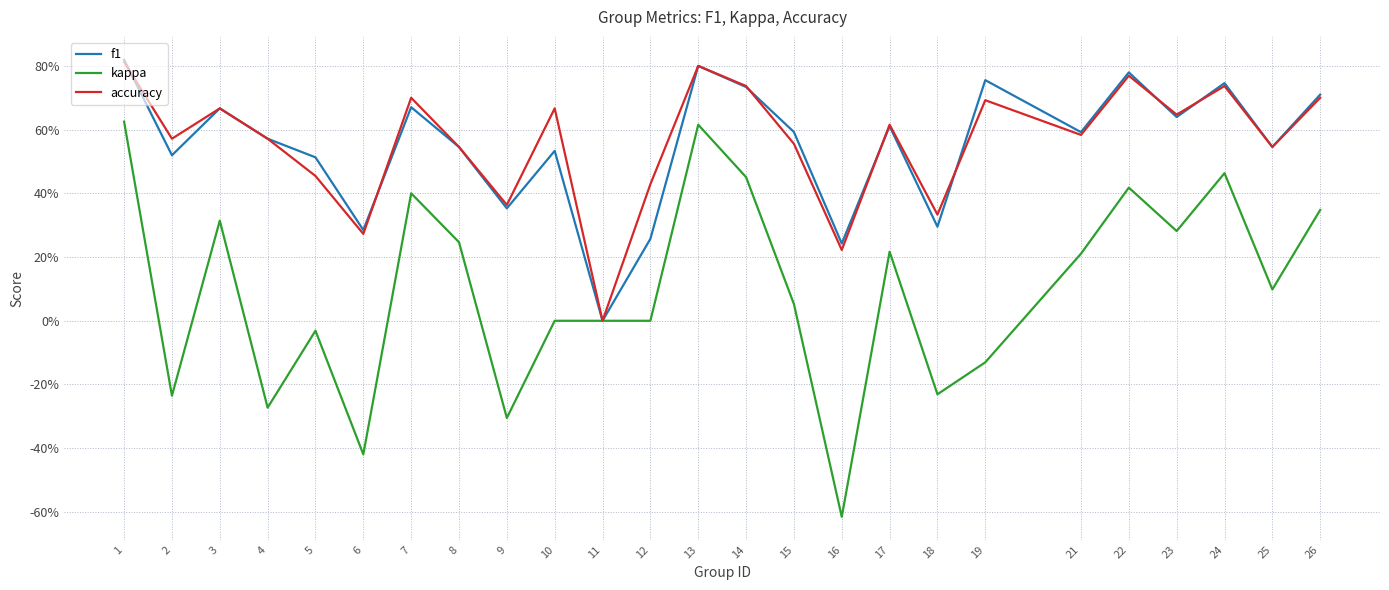

Is this an area chart (filled region under the line)?

No